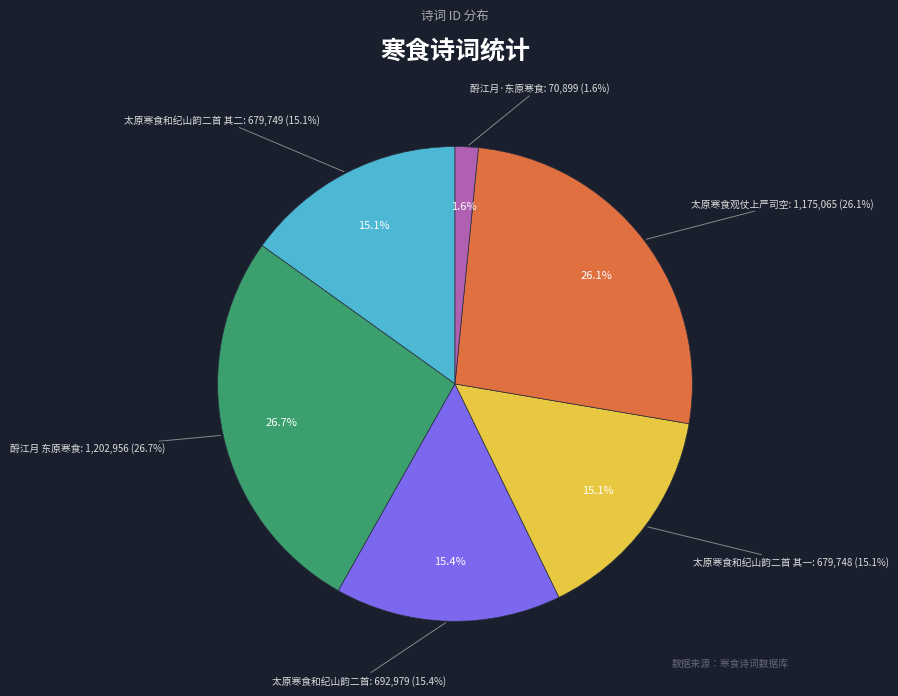

How many slices are in this pie chart?

6